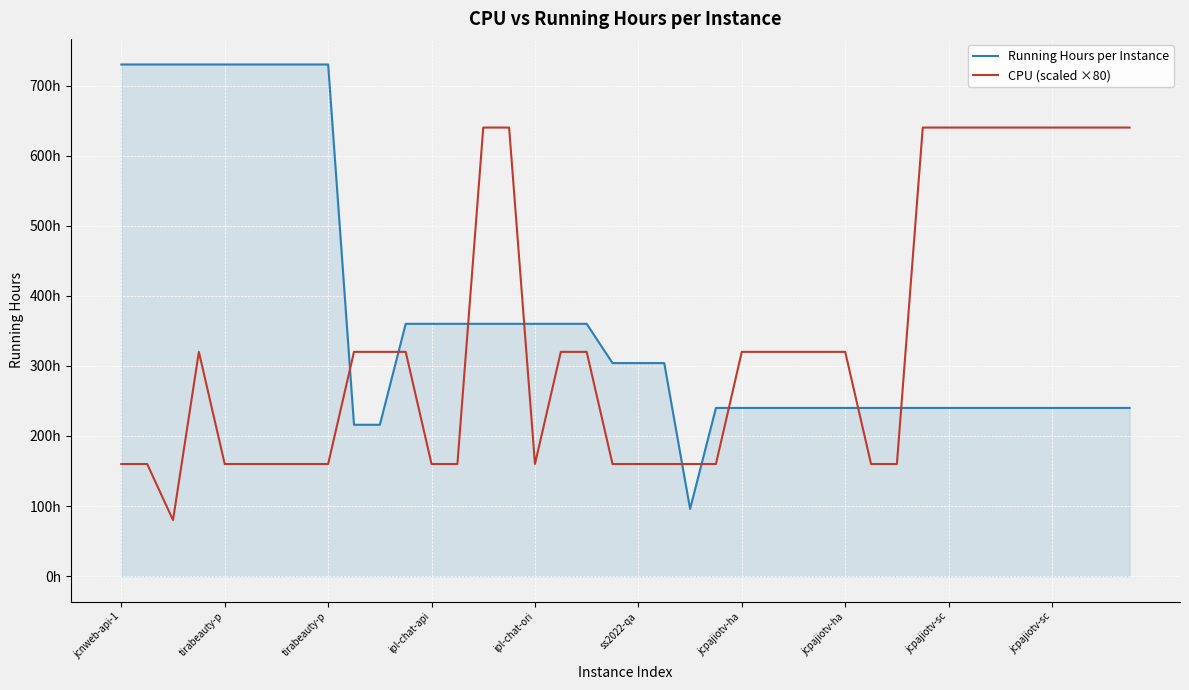

What are all the series names shown in the legend?

Running Hours per Instance, CPU (scaled ×80)